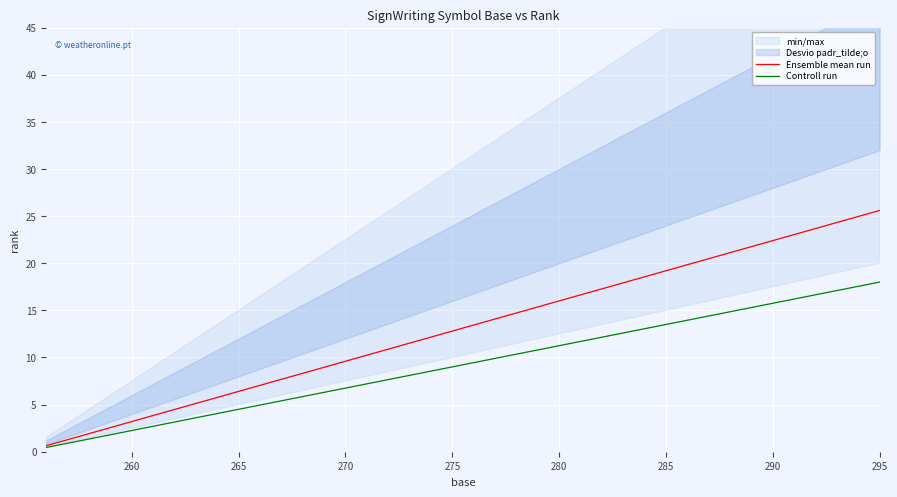

Is it true that Controll run equals 11.2 at 280?

True